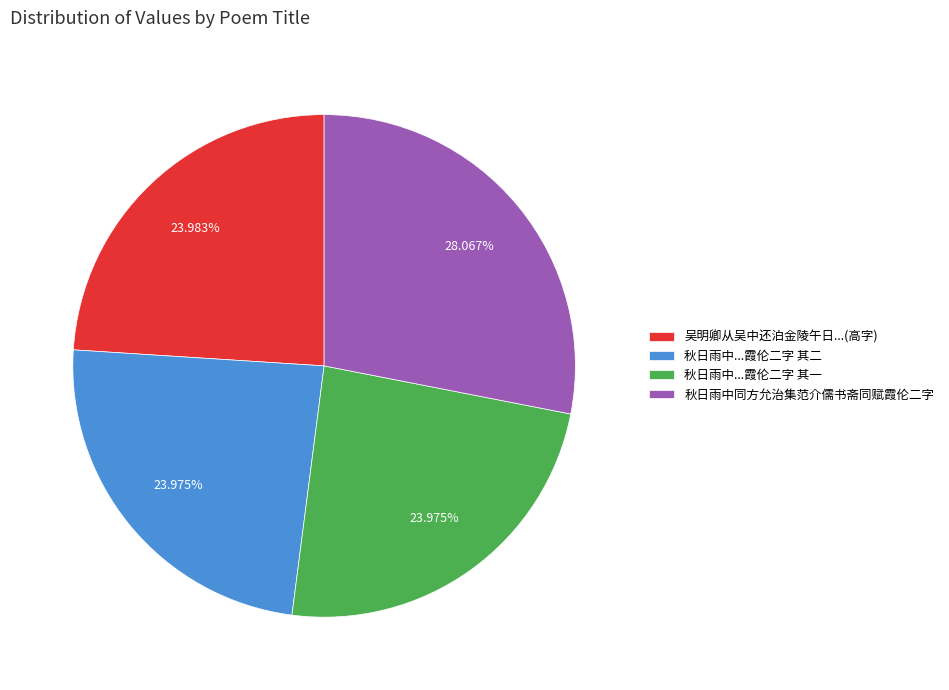

Is 秋日雨中...霞伦二字 其一 the majority of the pie?

No